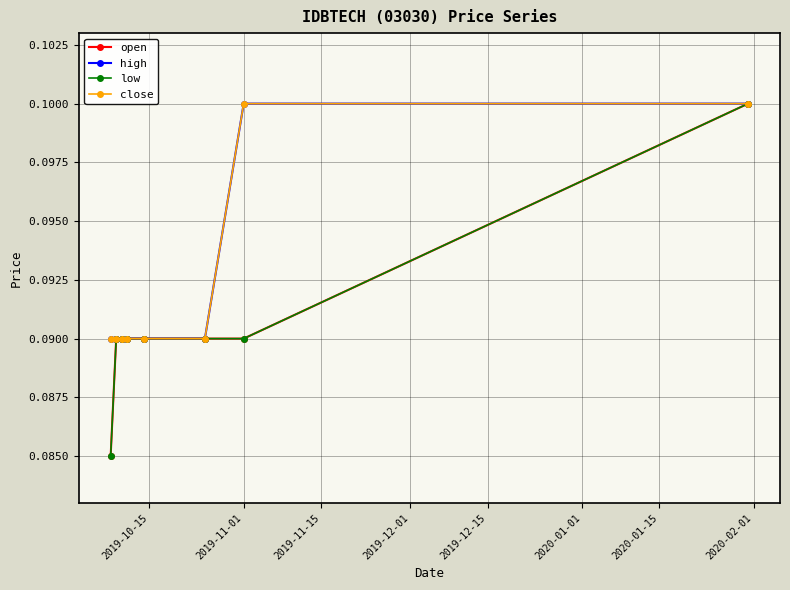

Is this an area chart (filled region under the line)?

No